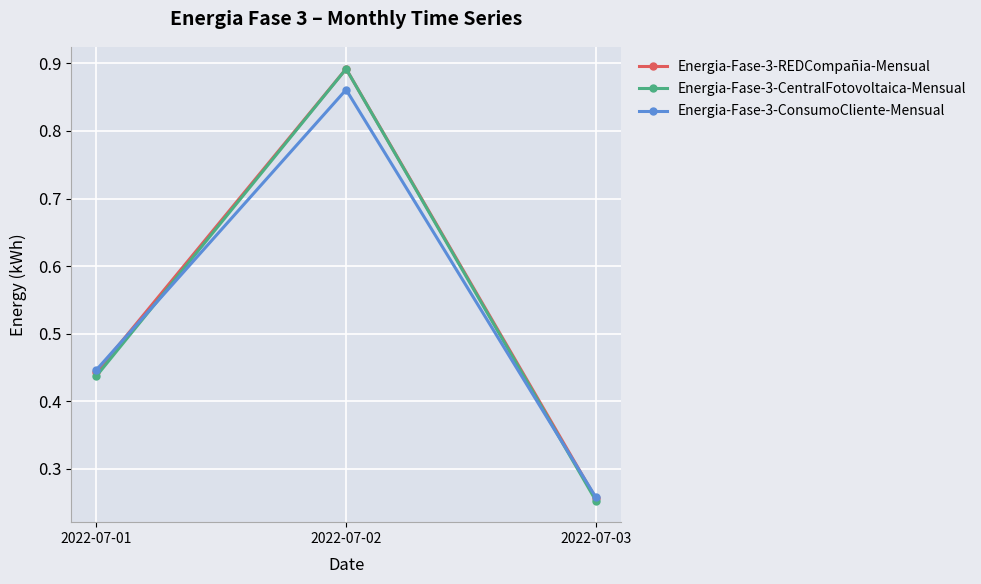

Which series changed the most between 2022-07-02 and 2022-07-03?

Energia-Fase-3-CentralFotovoltaica-Mensual